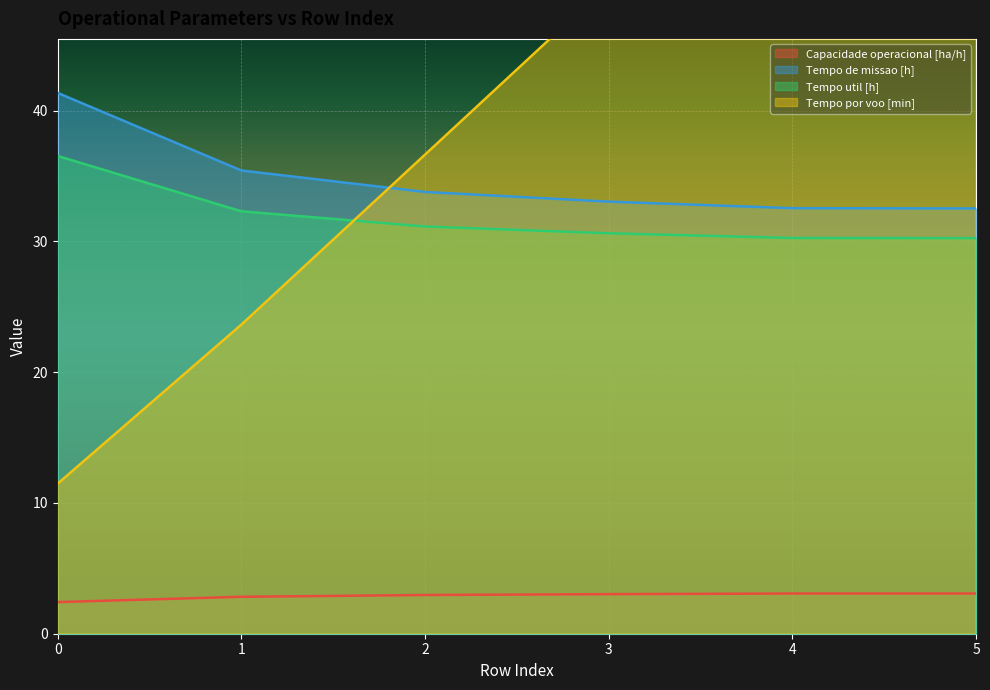

Does the chart display data point markers on the line(s)?

No